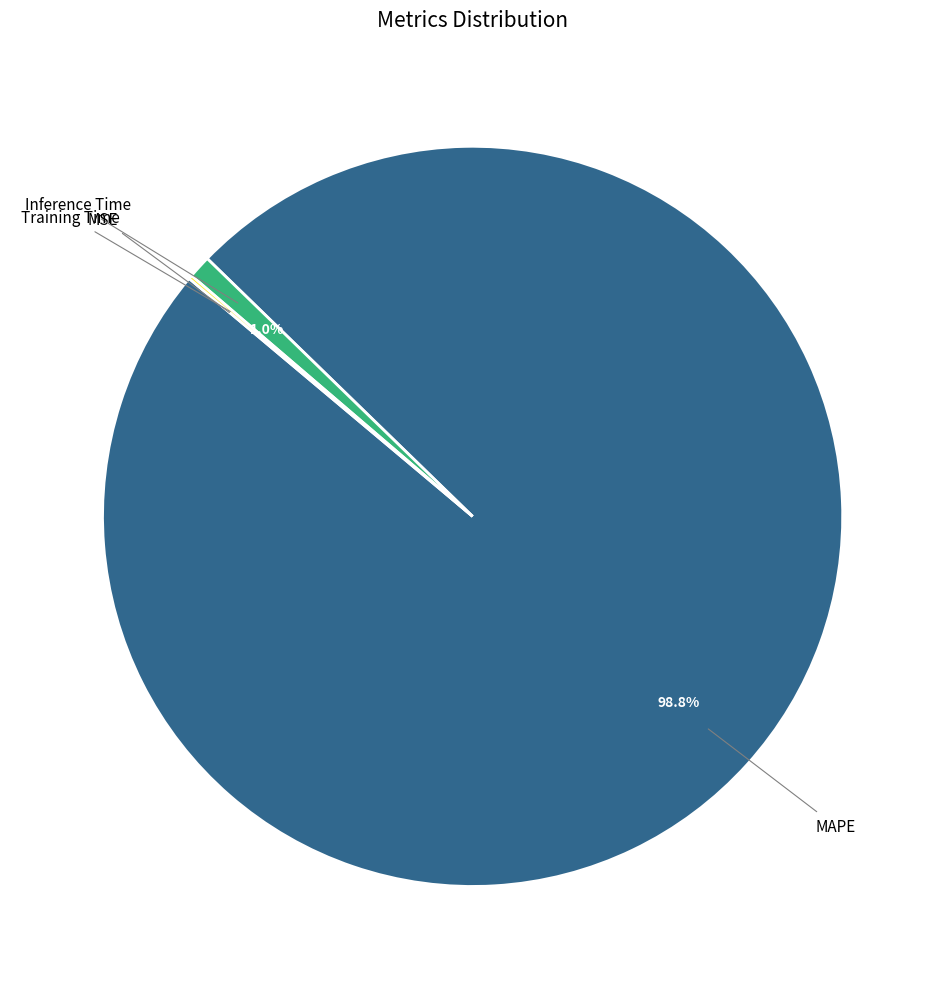

Is there any slice that represents more than half of the pie?

Yes